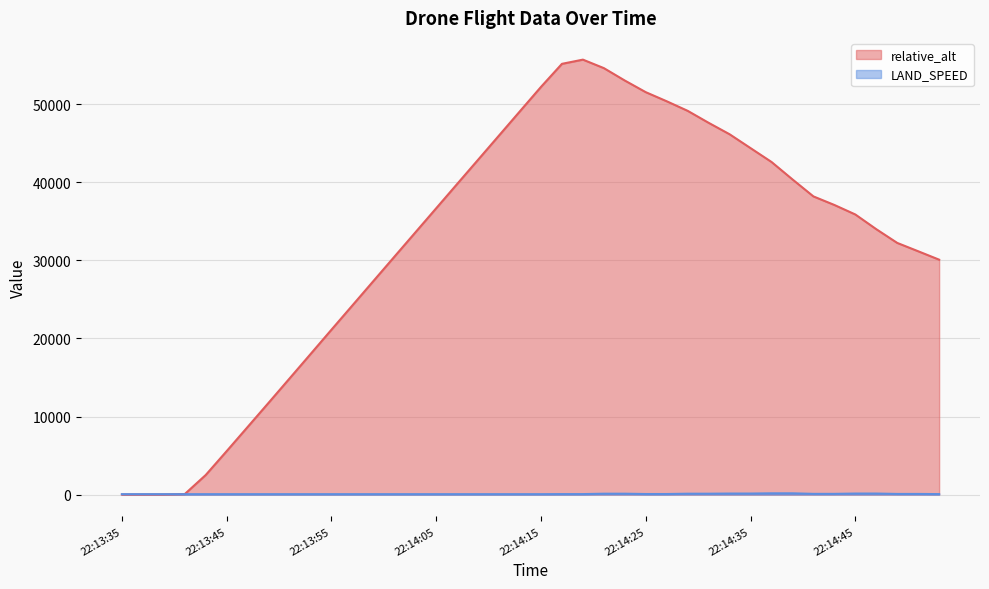

Rank the series by their maximum value, from highest to lowest.

relative_alt, LAND_SPEED